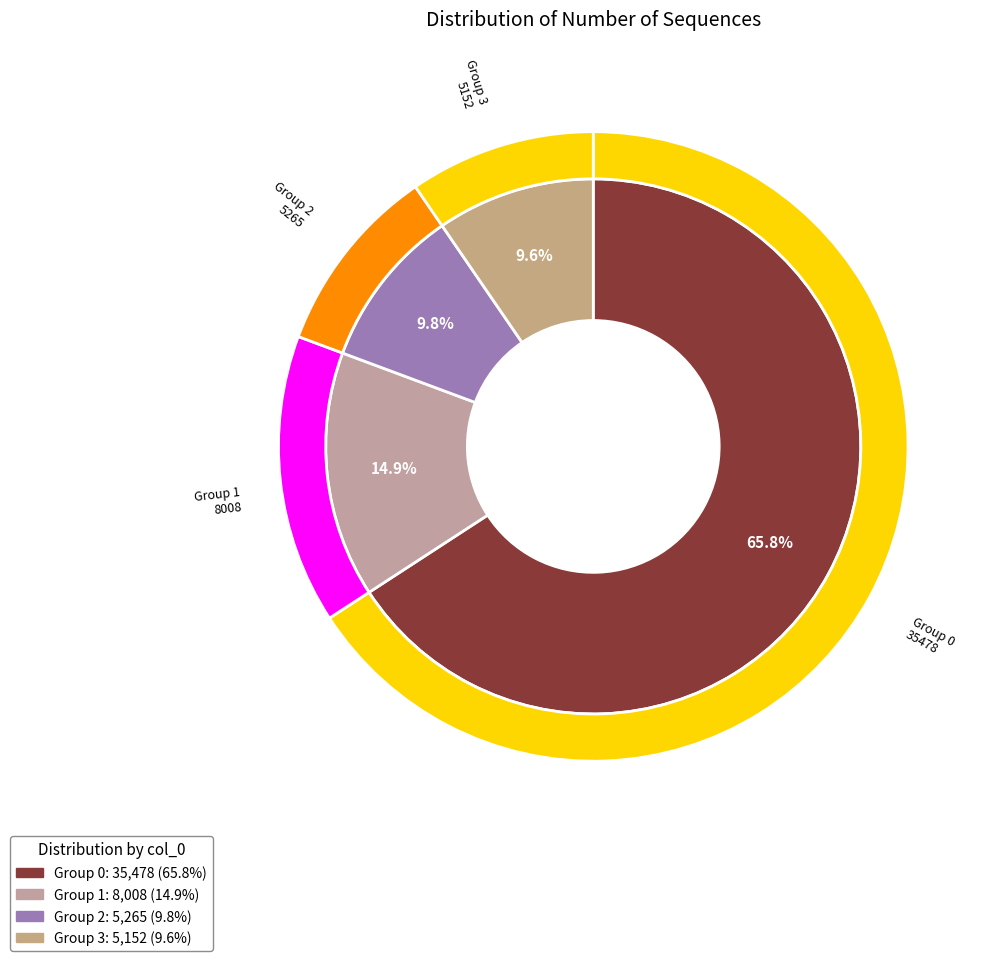

To the nearest percent, what is the difference between the largest and smallest slice percentages?

56%